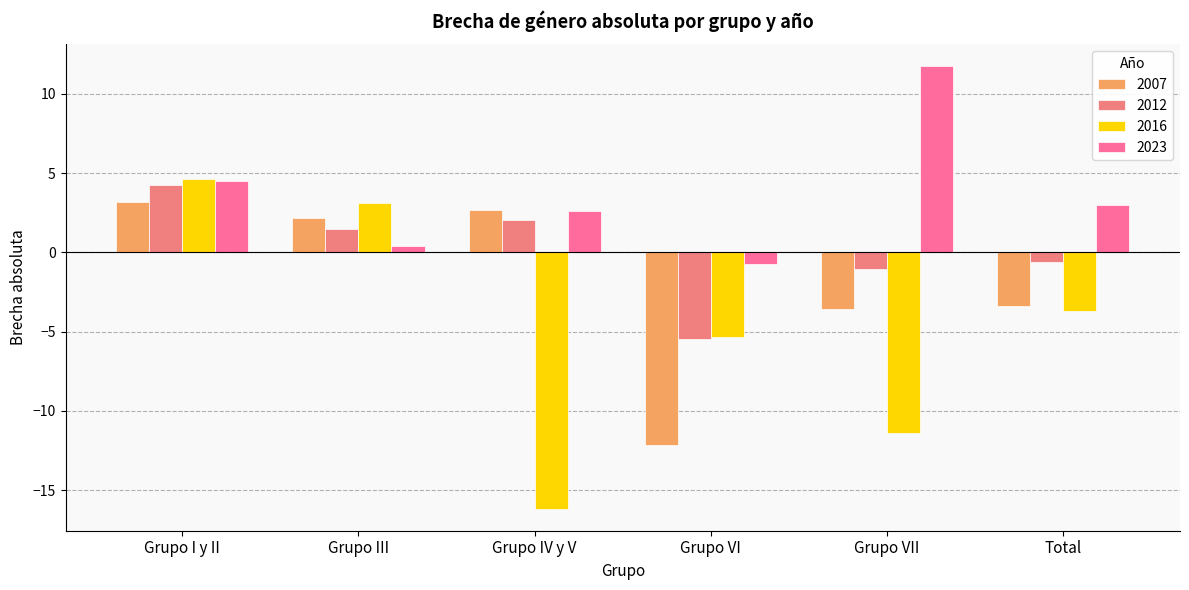

How many bars are there in total?

24